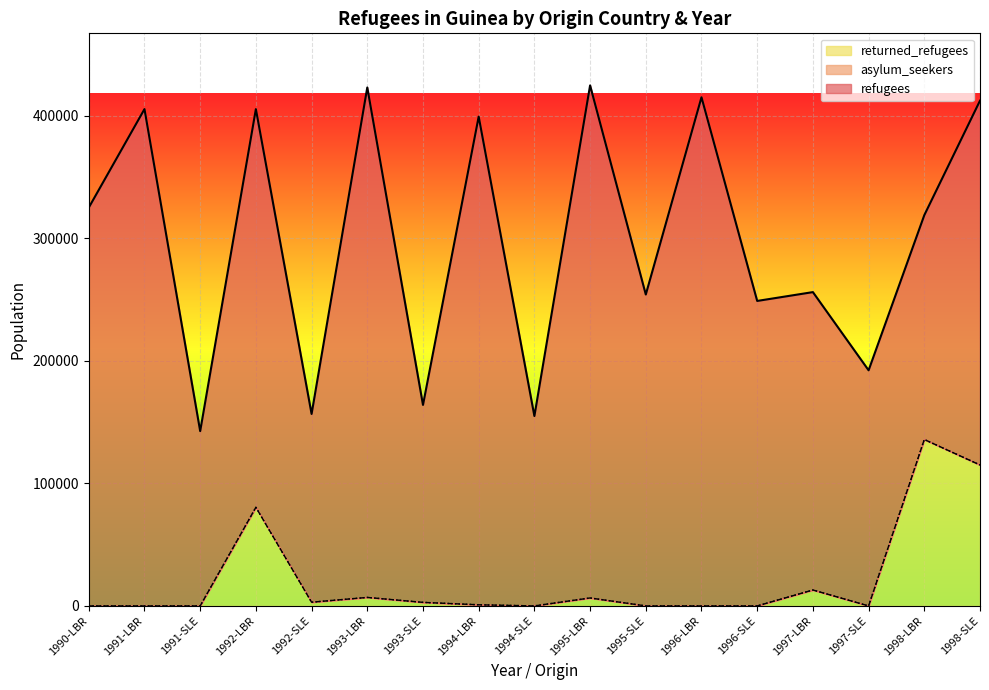

True or false: returned_refugees and refugees intersect in this chart.

False